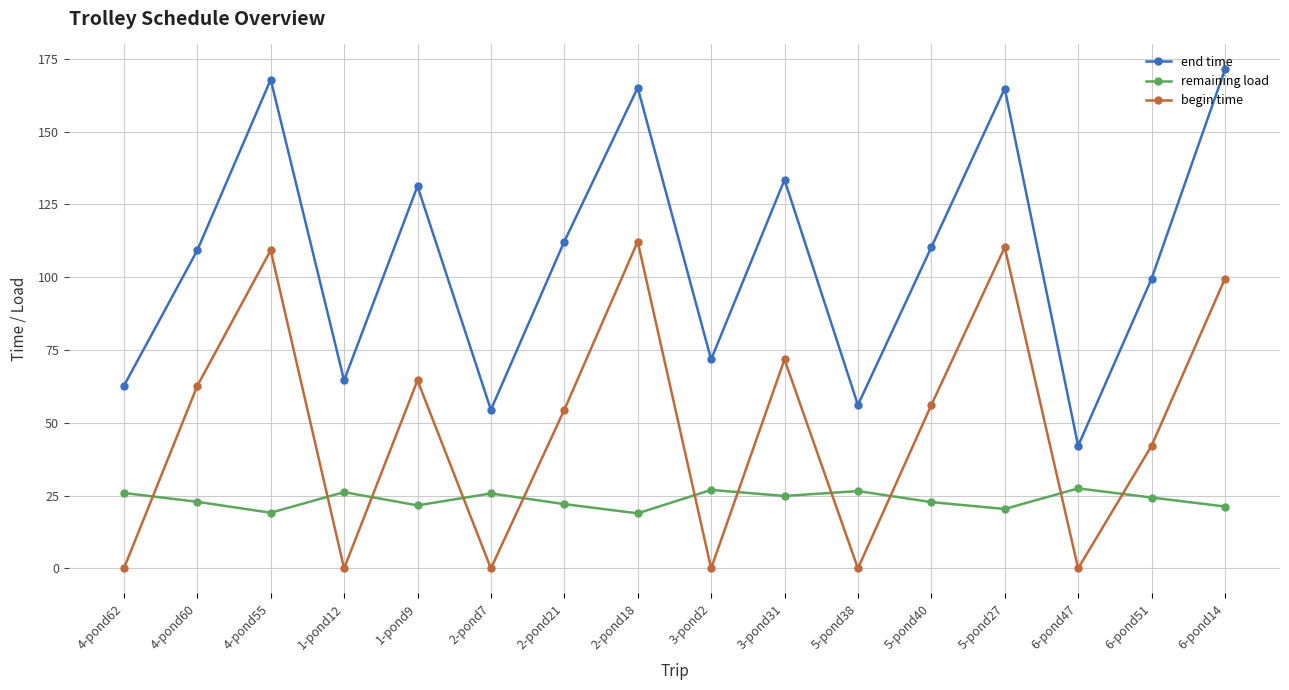

What is the label of the 16th point from the right?

4-pond62